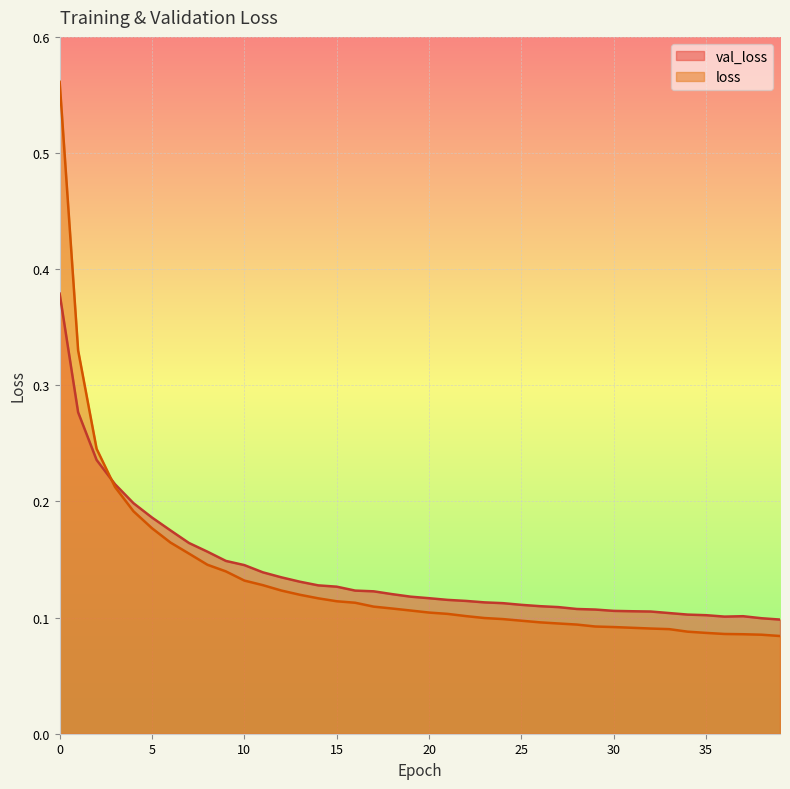

Is the value of loss at 15 greater than the value of val_loss at 16?

No